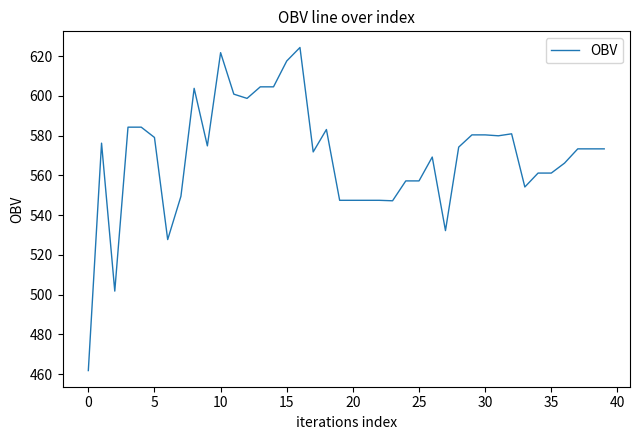

What is the difference between the maximum and minimum values?

162.5